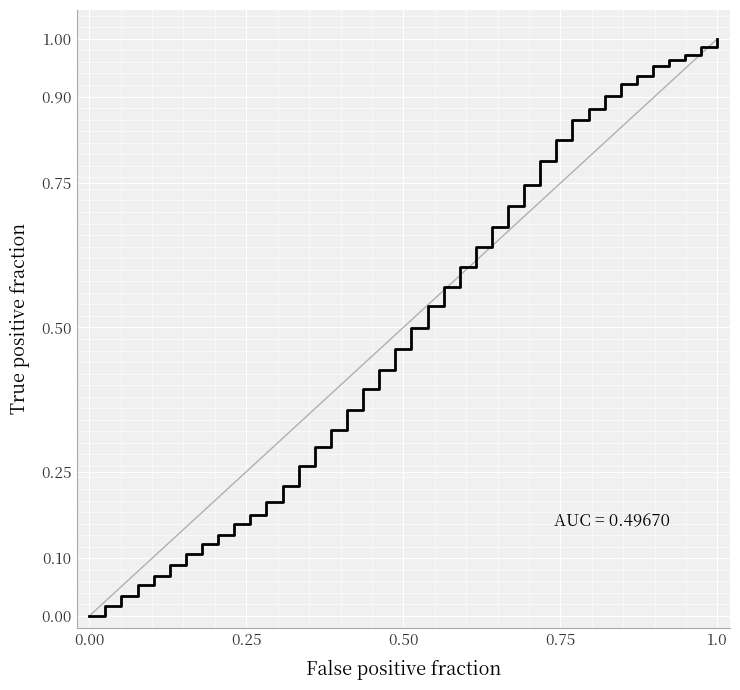

How many lines are shown in the chart?

1